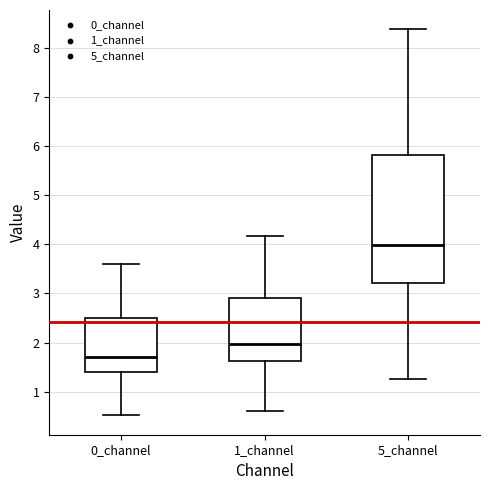

Which box is the tallest, from its lower edge to its upper edge?

5_channel